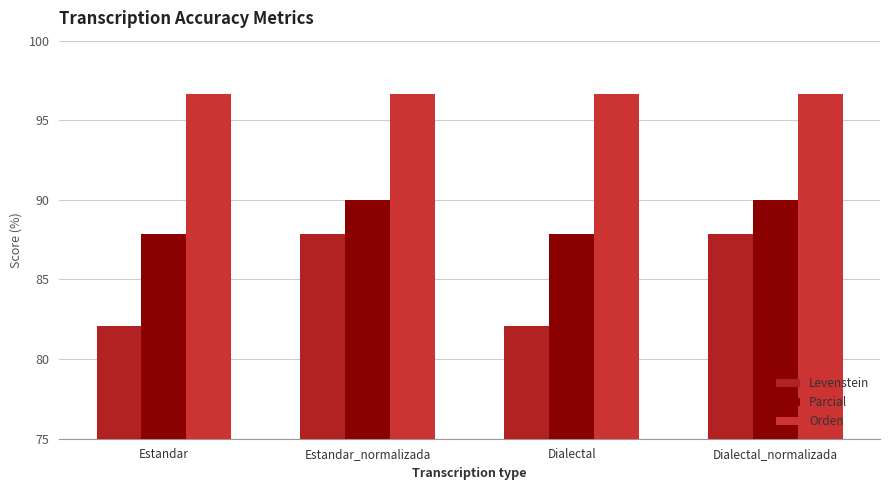

Is it true that Levenstein equals 141.9 at Estandar?

False